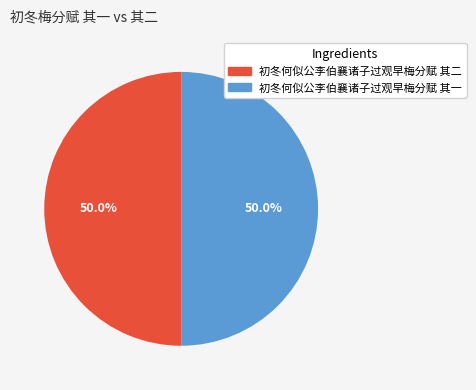

What percentage do 初冬何似公李伯襄诸子过观早梅分赋 其二 and 初冬何似公李伯襄诸子过观早梅分赋 其一 together represent?

100.0%